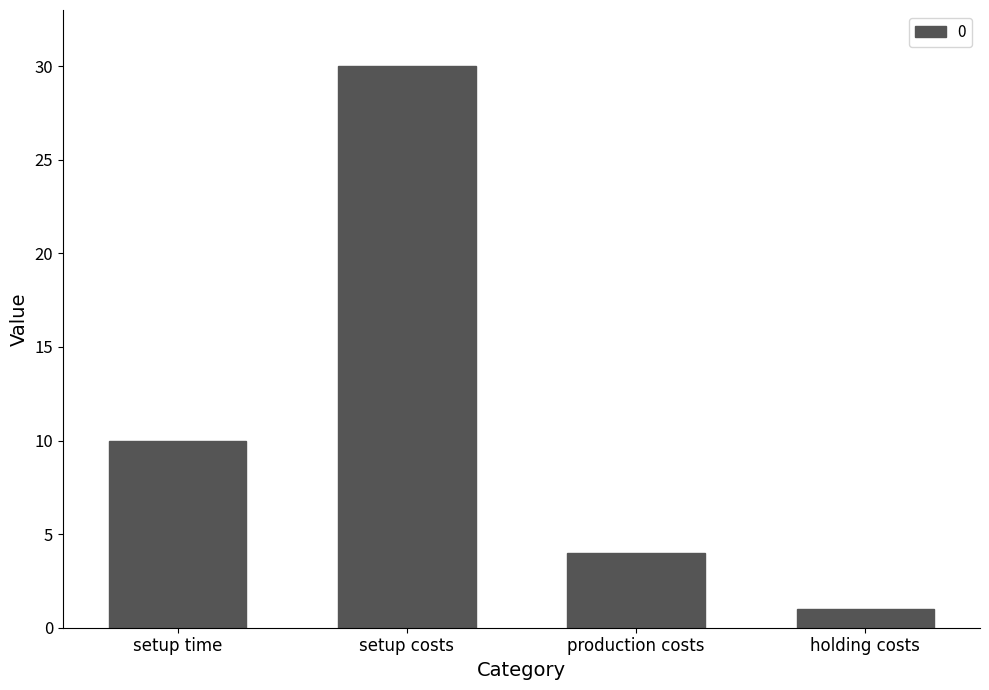

List the labels in order of value, largest first.

setup costs, setup time, production costs, holding costs